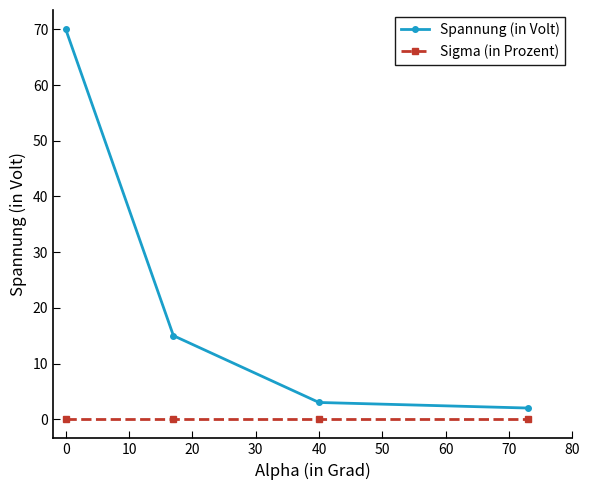

Reading left to right, transcribe all the data shown in this chart.

Spannung (in Volt): 70.0	15.0	3.0	2.0
Sigma (in Prozent): 0.1	0.1	0.1	0.1